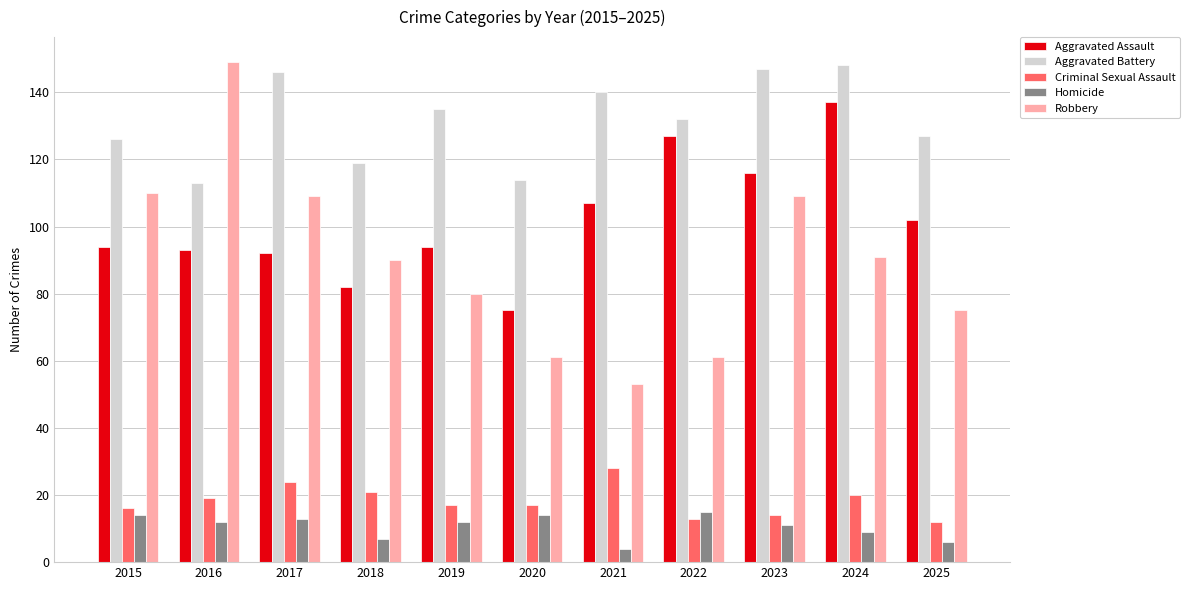

At which category is the sum across all series the highest?

2024